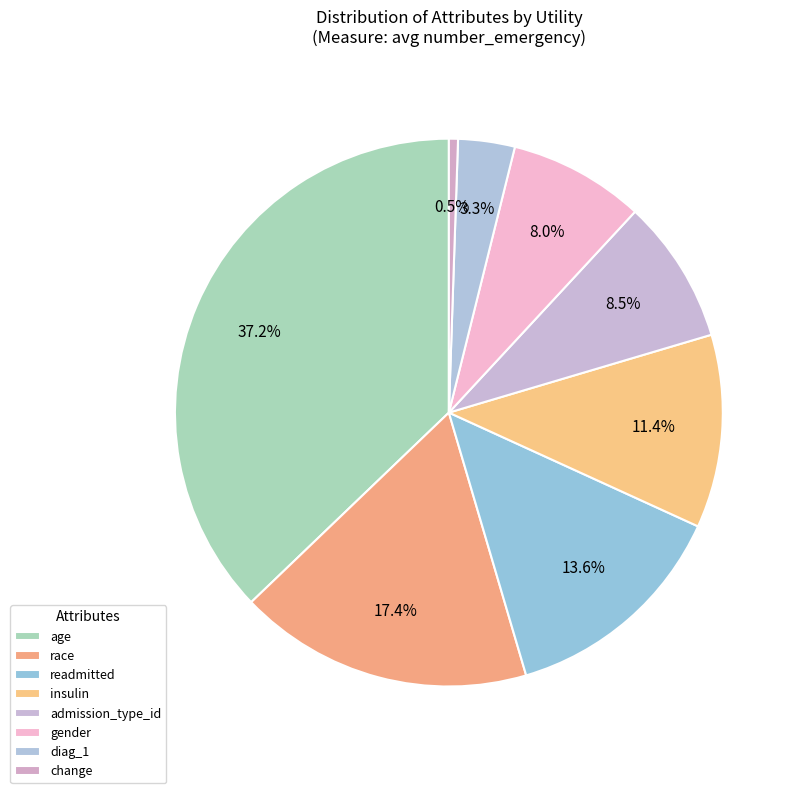

How many slices are in this pie chart?

8